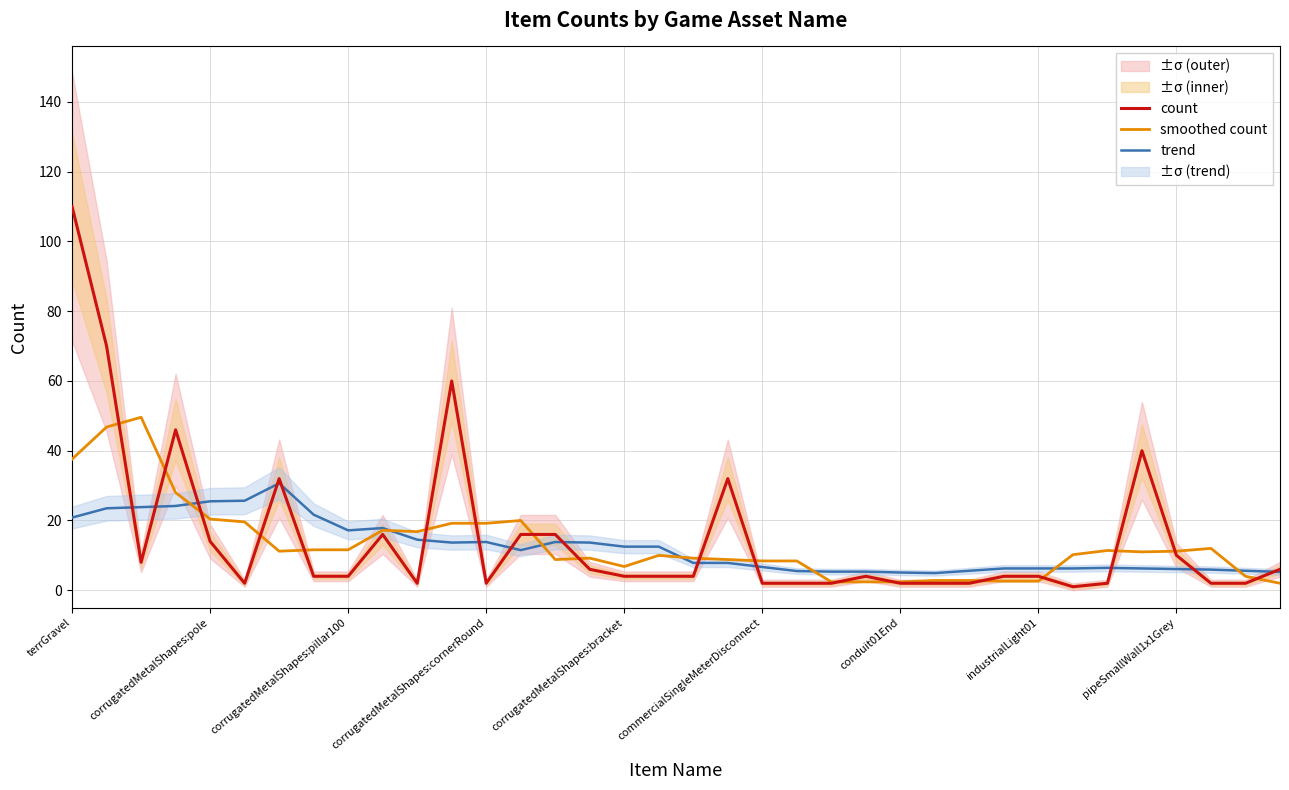

What is the highest value of the count series?

110.0